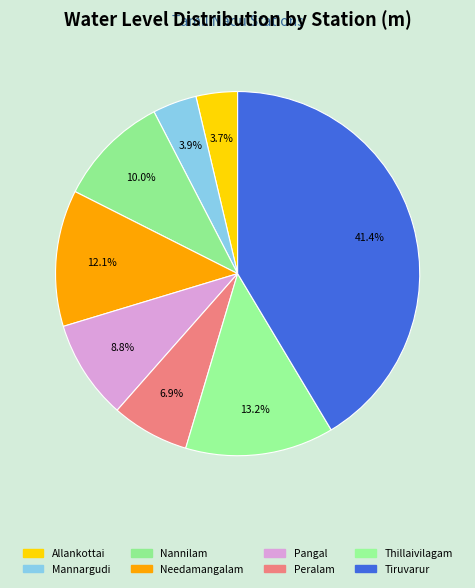

Rank the categories by value from highest to lowest.

Tiruvarur, Thillaivilagam, Needamangalam, Nannilam, Pangal, Peralam, Mannargudi, Allankottai